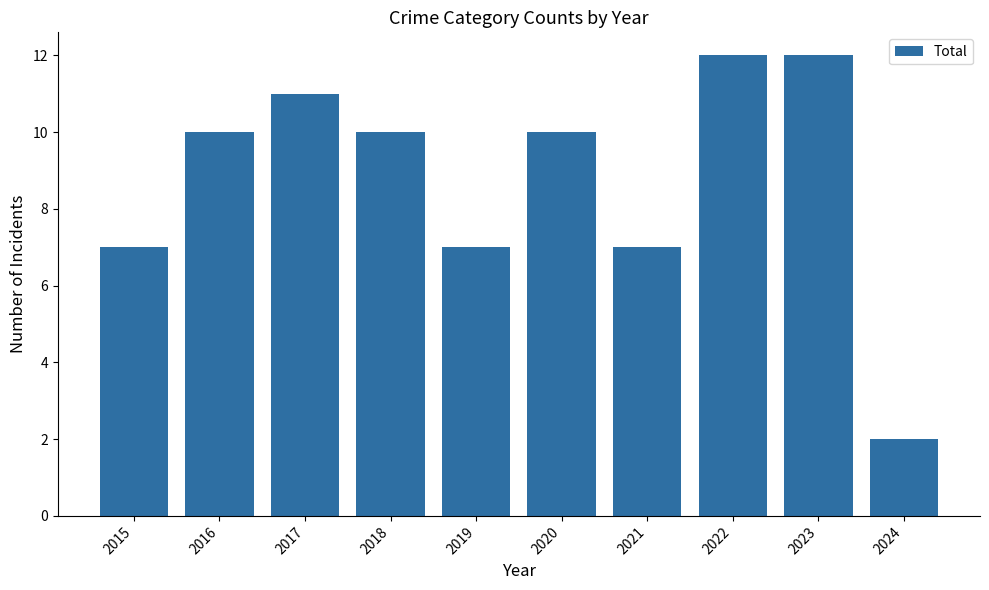

What is the value of the 9th bar from the left?

12